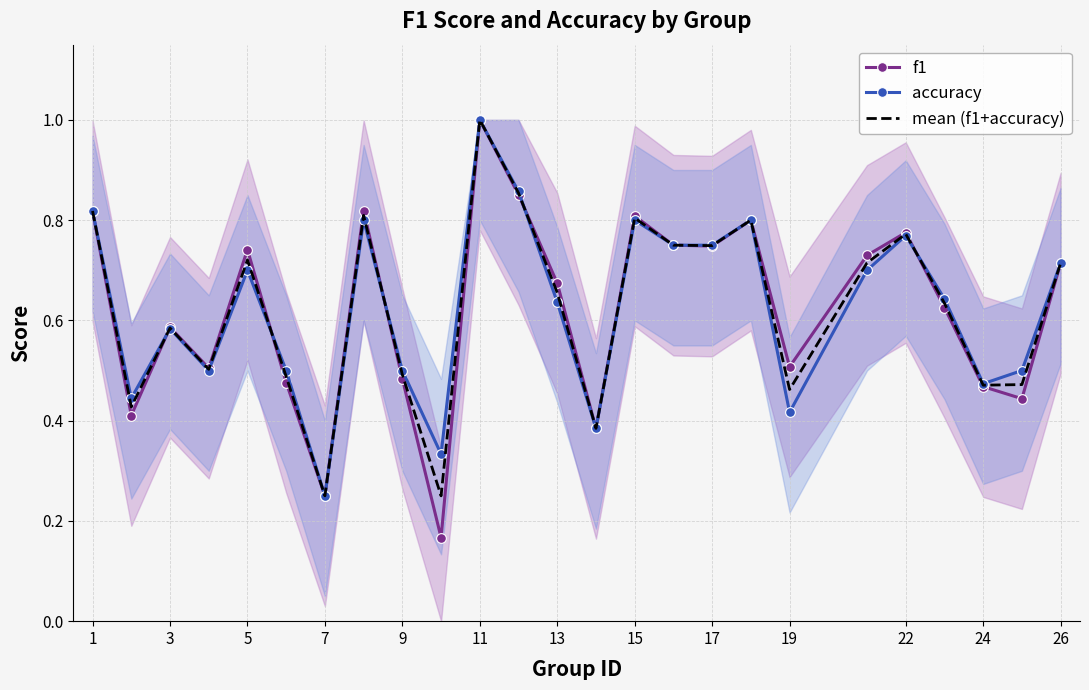

How many interior local valleys does the f1 series have?

8